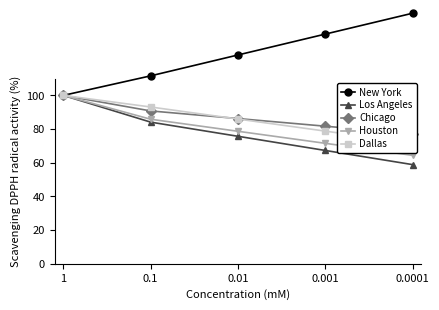

Rank the series by their maximum value, from highest to lowest.

New York, Los Angeles, Chicago, Houston, Dallas